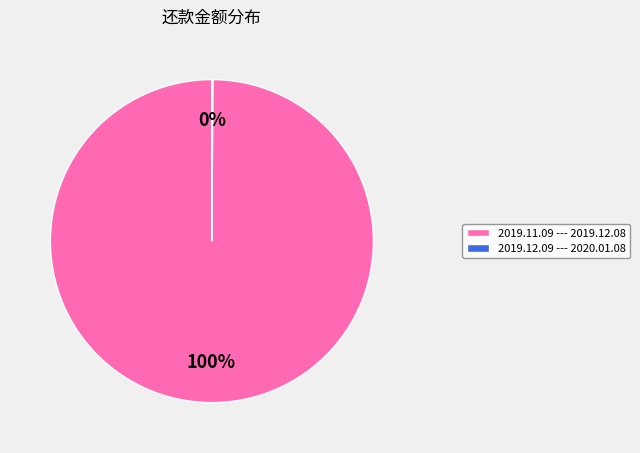

Does any single category account for the majority?

Yes